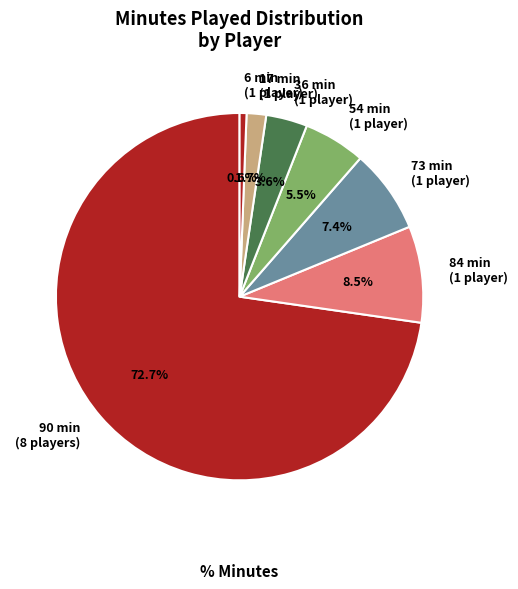

Which category has the smallest portion of the pie?

6 min (1 player)